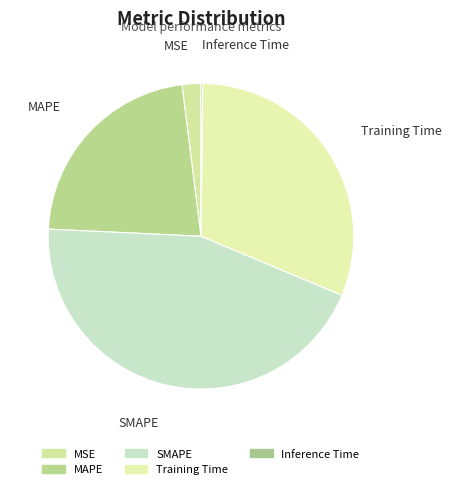

To the nearest percent, what portion does MAPE represent?

22%